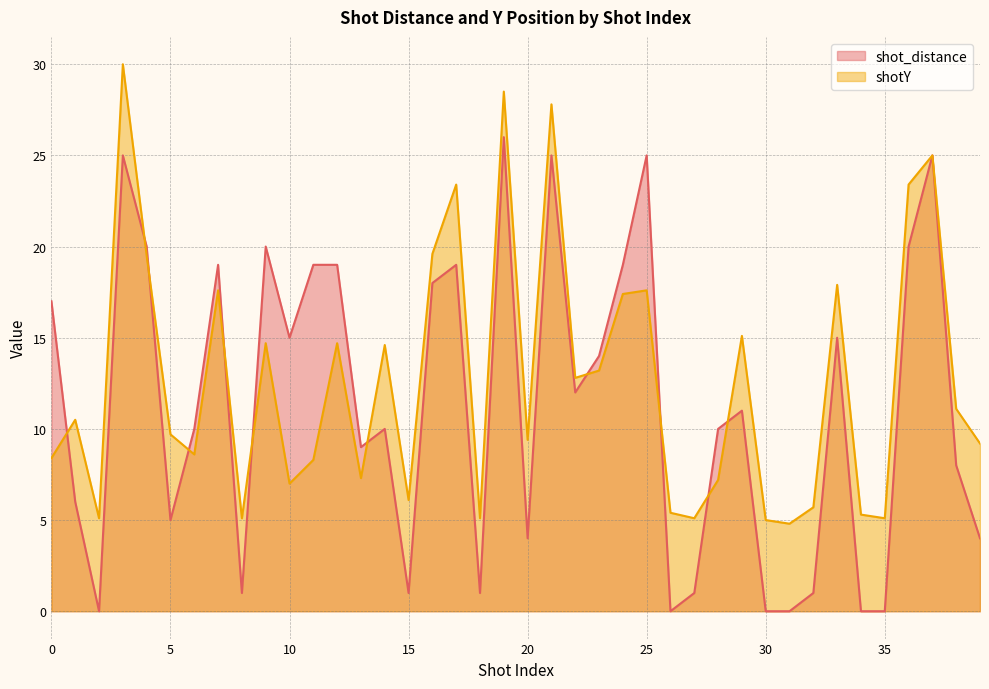

Where is the first local maximum for shotY?

1